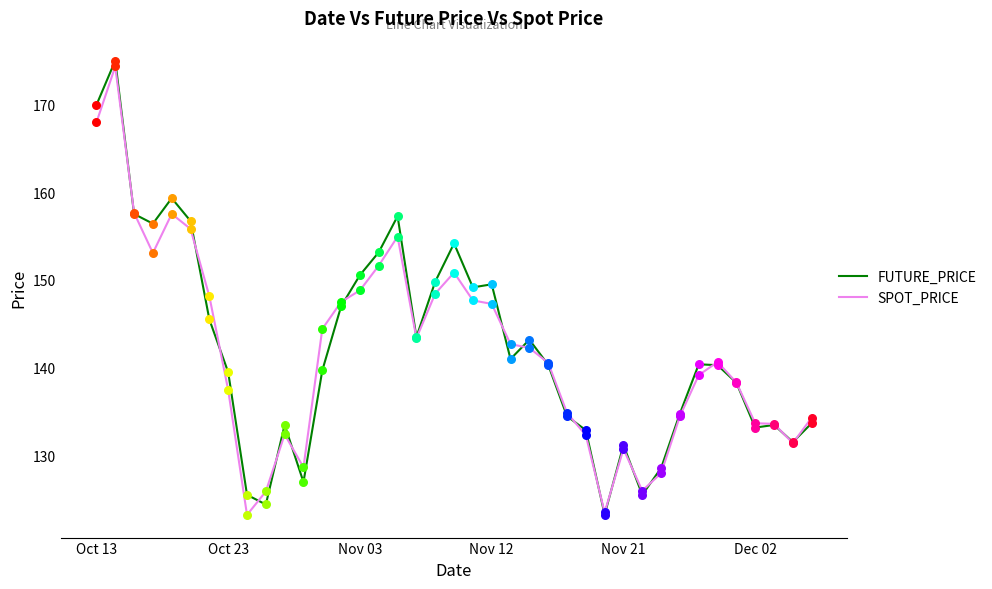

What is the smallest value displayed?

123.3